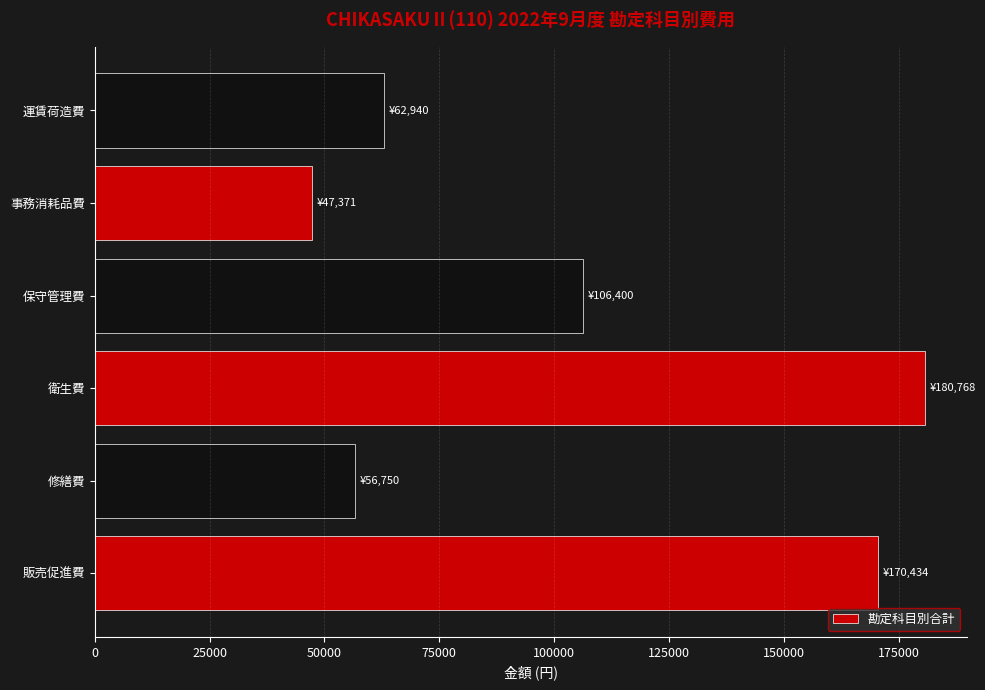

What is the smallest value displayed?

47371